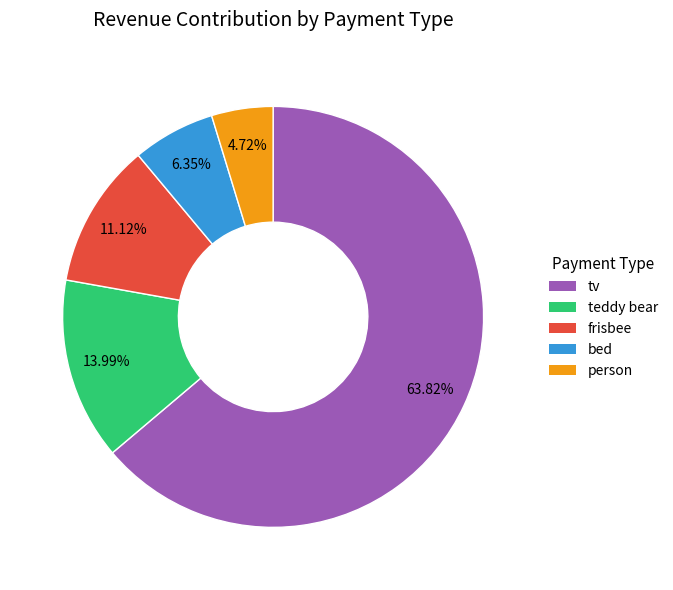

Which slice is the smallest?

person